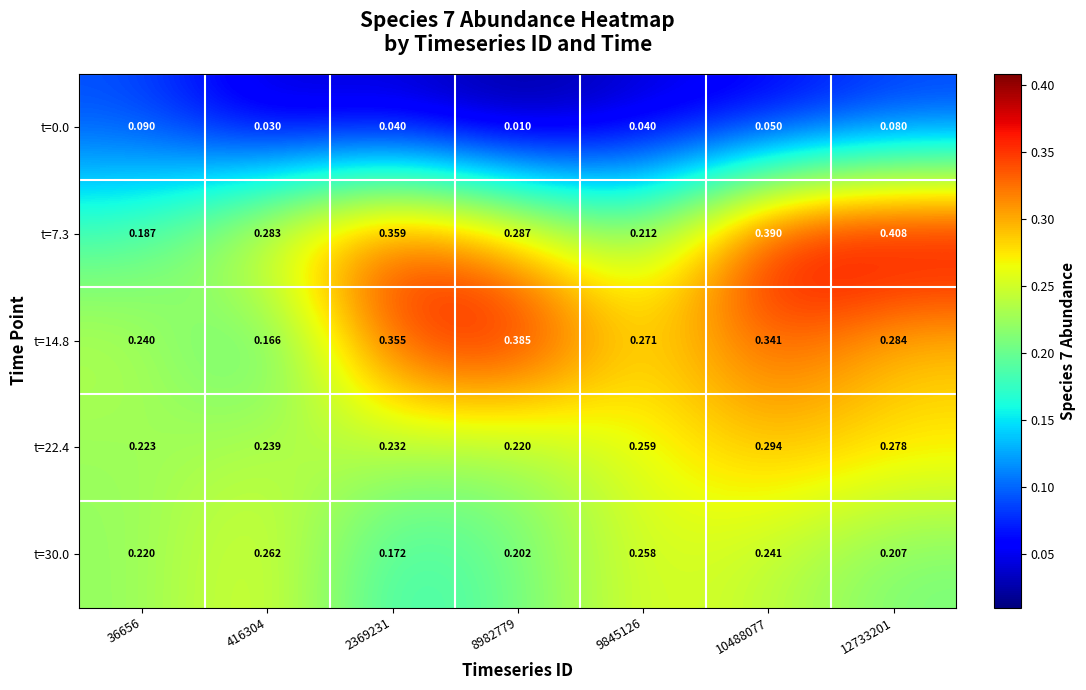

Is the value of t=30.0 at 12733201 greater than the value of t=7.3 at 12733201?

No